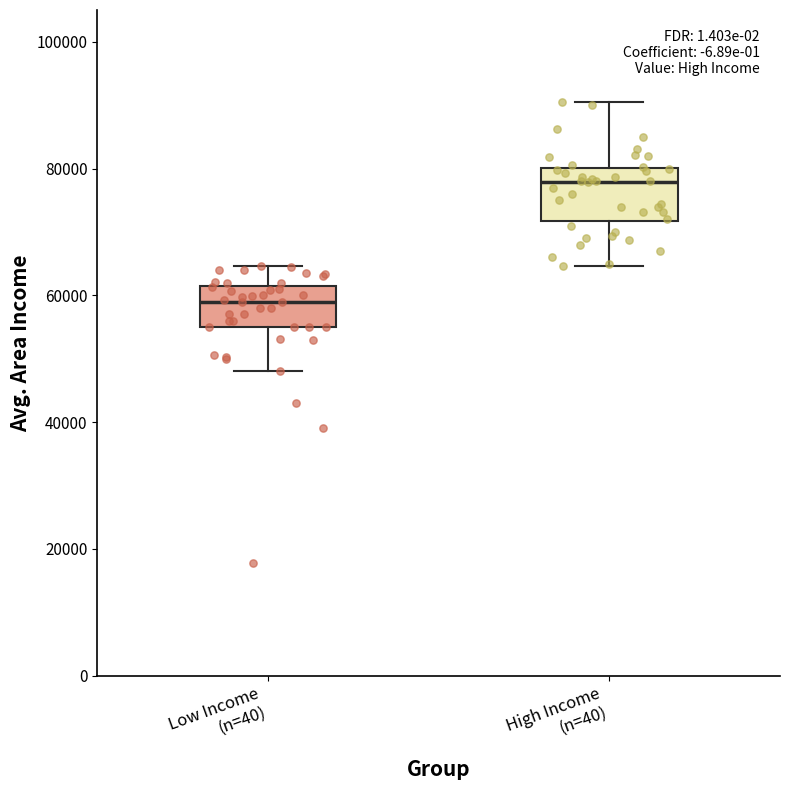

Reading left to right, transcribe this box plot: for each box, give where its median line is, the range the box spans, and where its two whiskers end, as read against the y-axis. The values are not printed on the chart, so give them approximately, as read against the axis.

Low Income (n=40): median 60000, box 56000 to 62000, whiskers 48000 to 64000
High Income (n=40): median 78000, box 72000 to 80000, whiskers 64000 to 90000